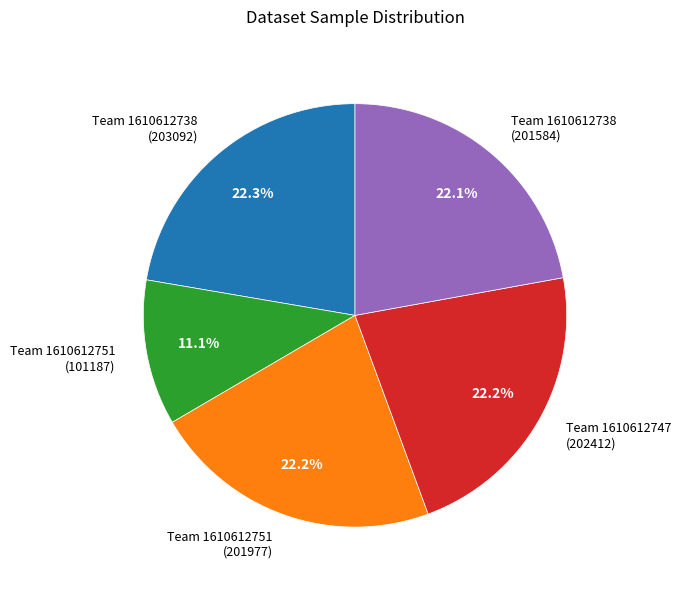

Count the number of slices in the pie.

5